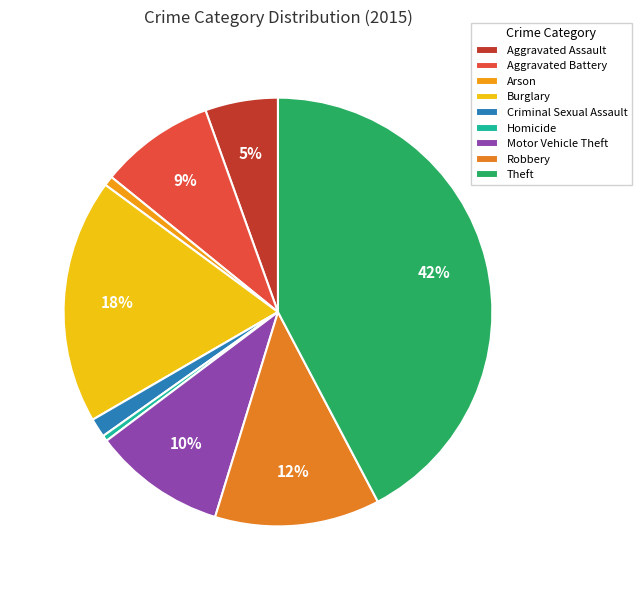

Count the number of slices in the pie.

9